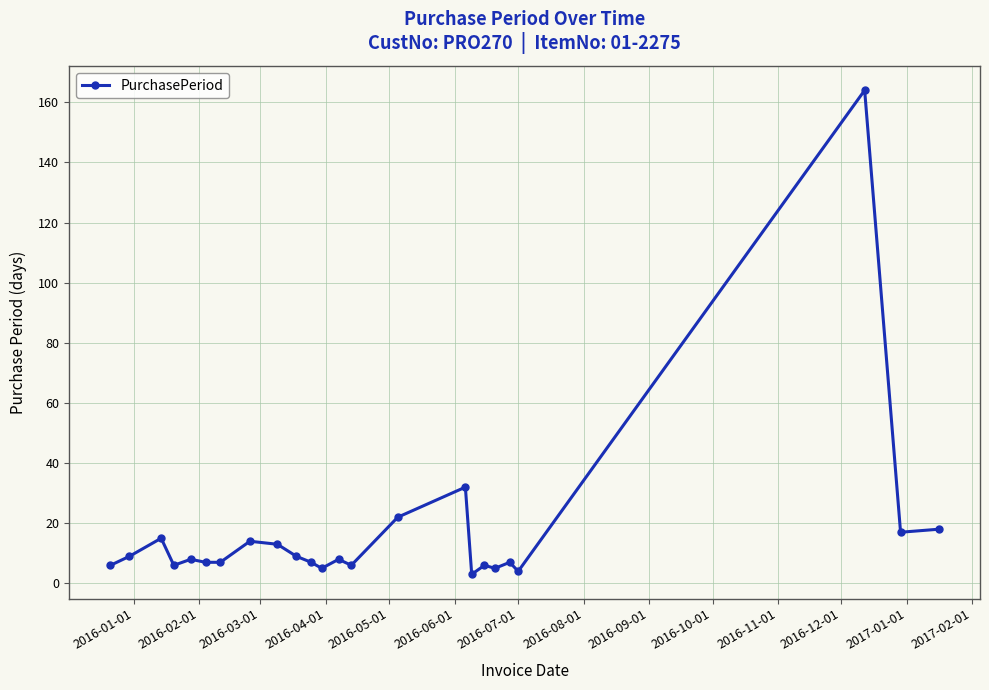

True or false: there are more than 2 points higher than both neighbors.

True